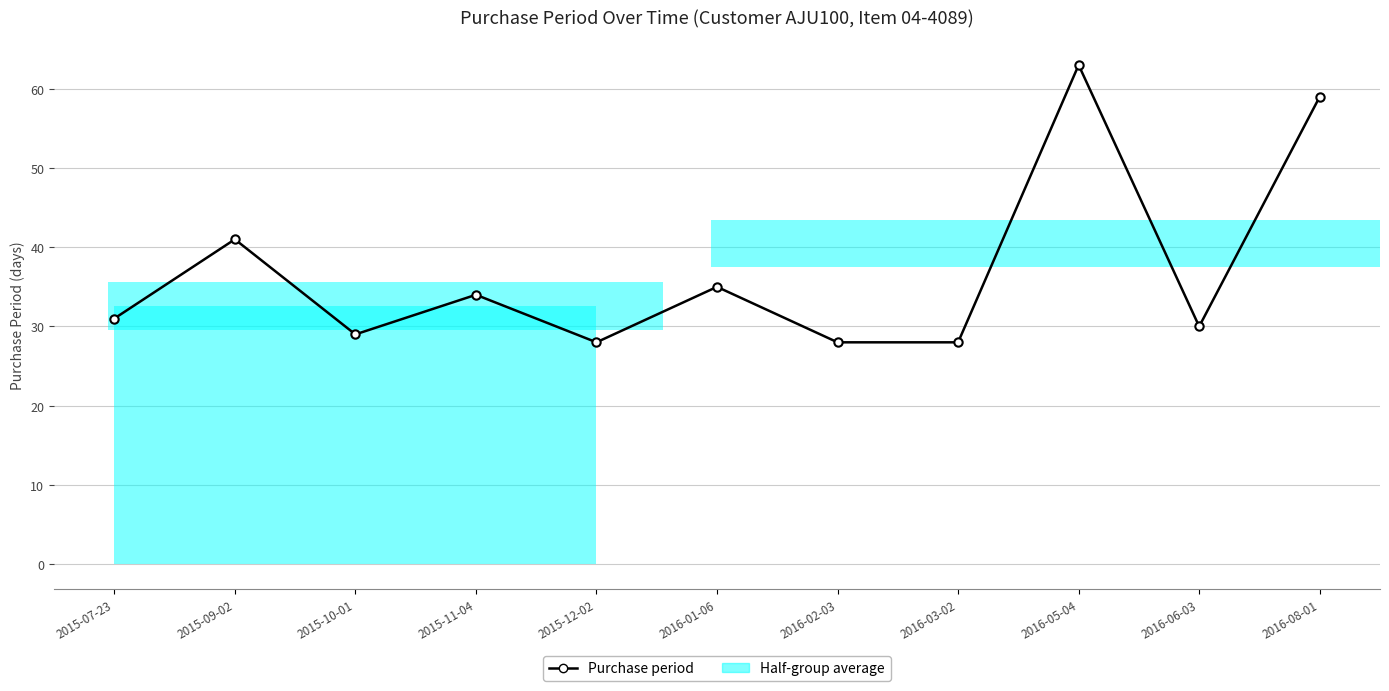

Is it true that the value at 2015-09-02 is 41?

True